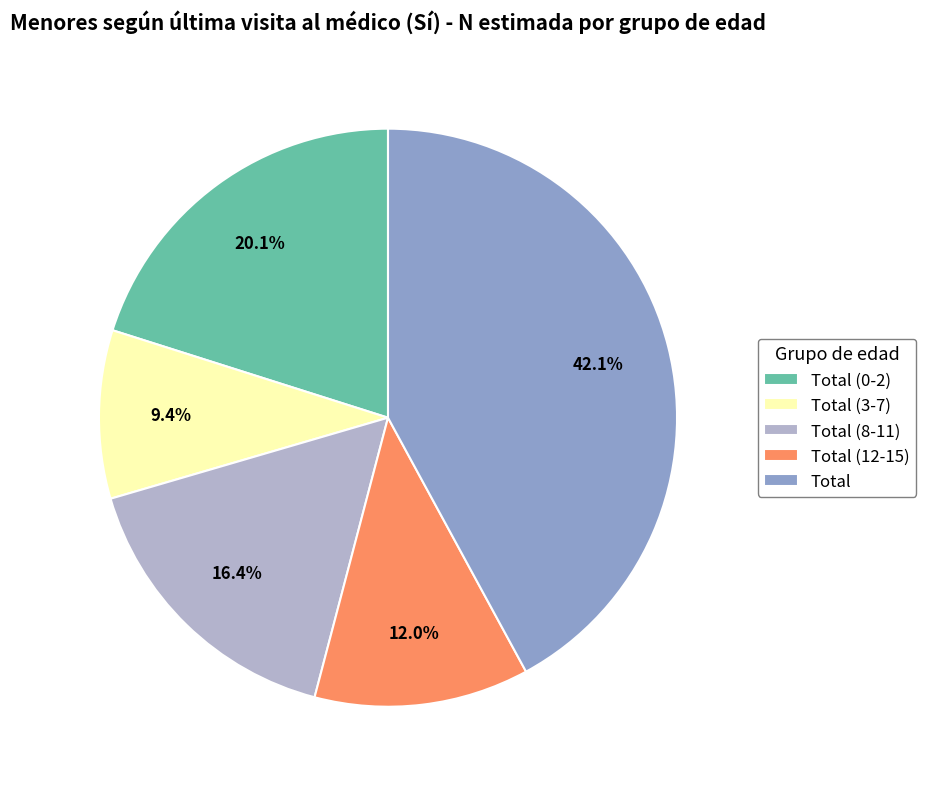

Which category has the biggest portion of the pie?

Total